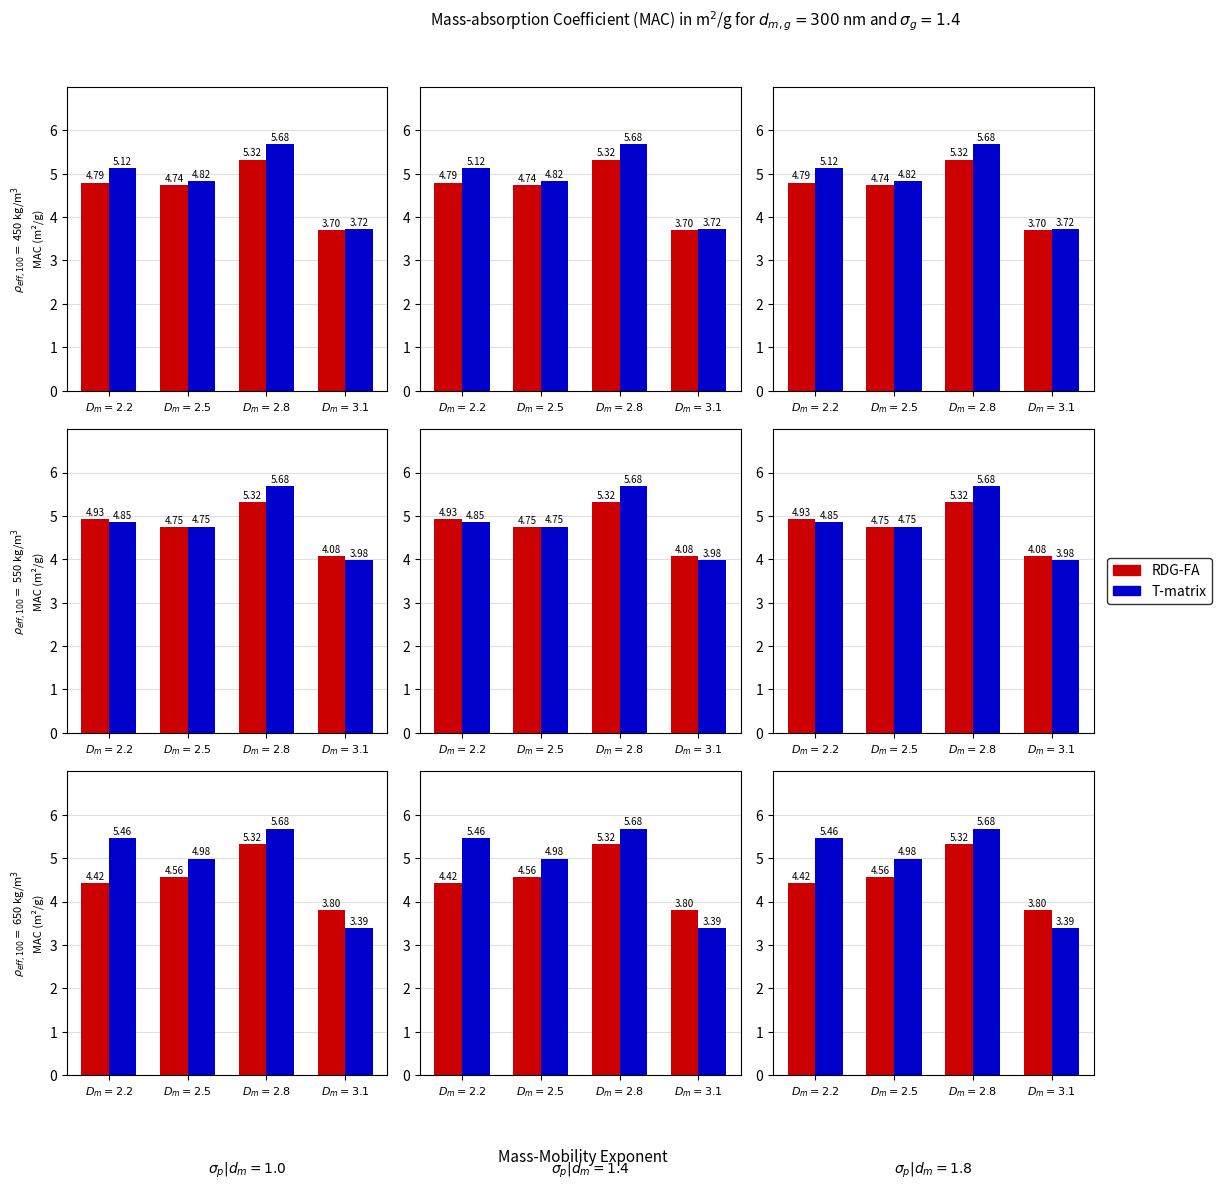

How many groups of bars are there?

4